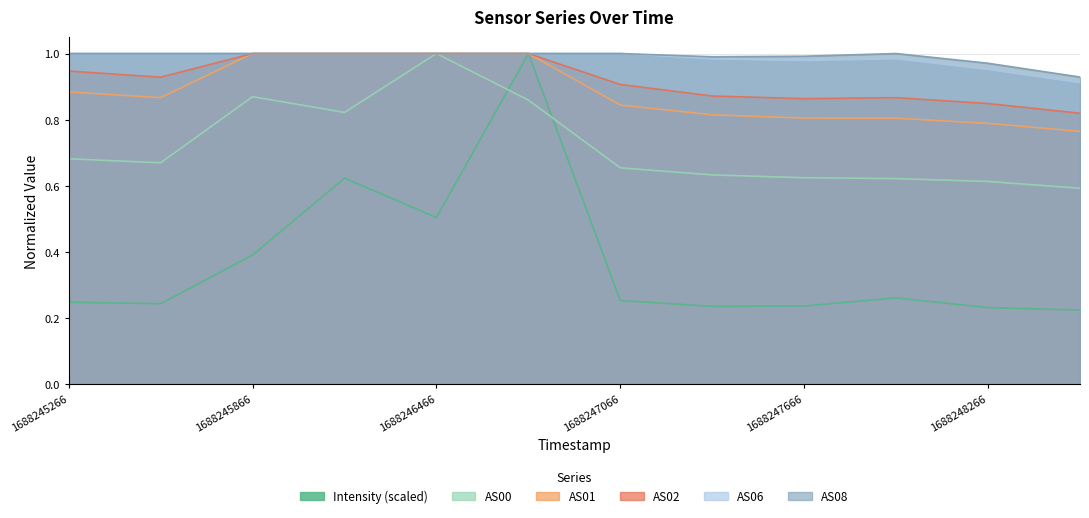

What is the lowest value of the Intensity series?

0.2